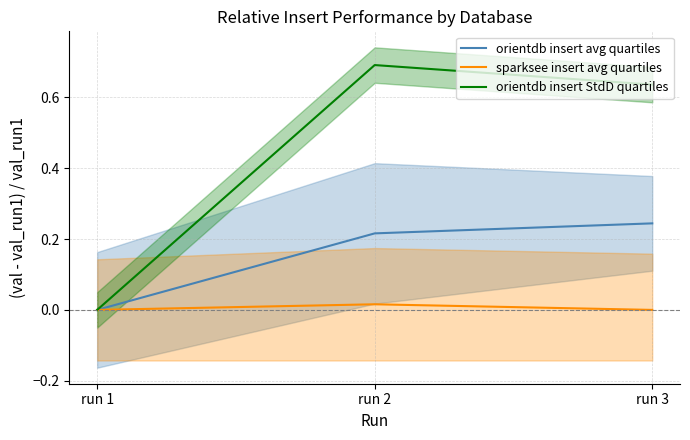

Count the number of categories in the chart.

3